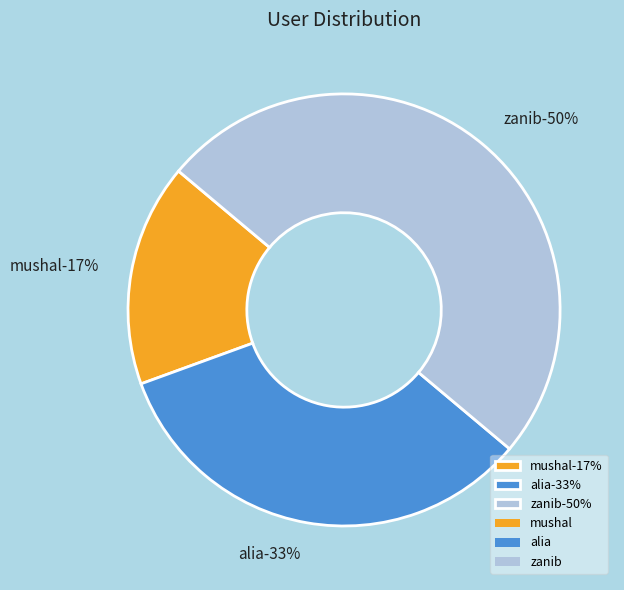

True or false: mushal accounts for 17% of the total.

True